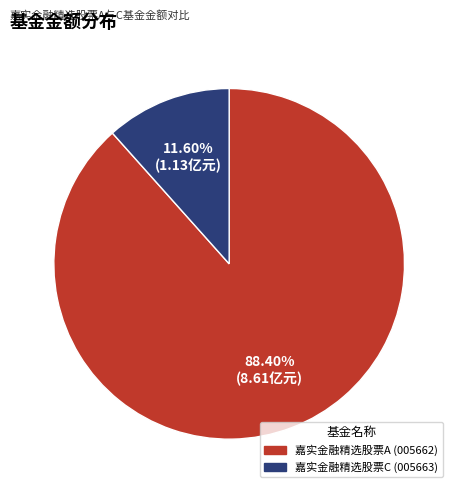

Approximately how many times larger is the value at 嘉实金融精选股票A compared to 嘉实金融精选股票C?

7.6